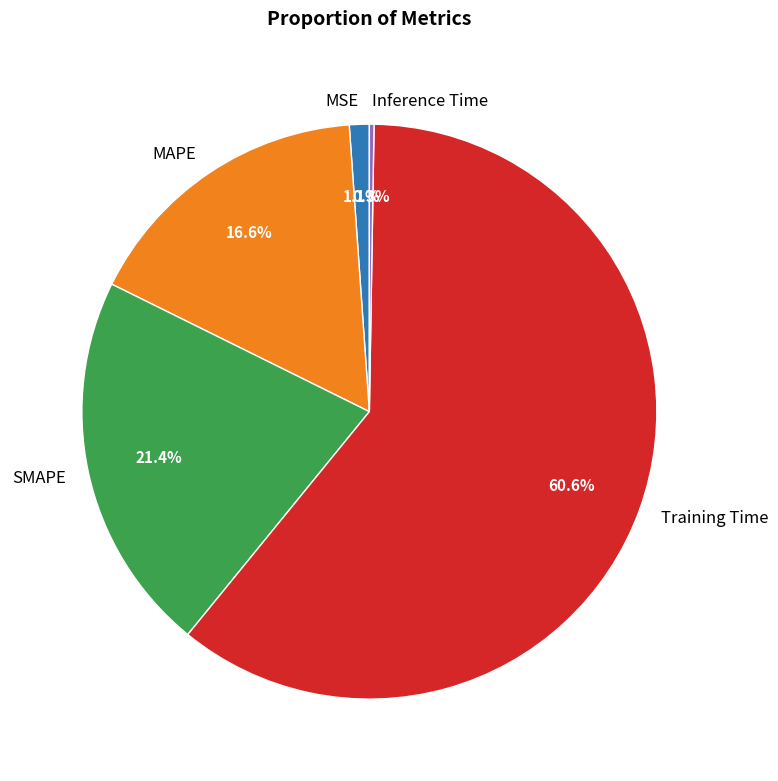

Is it true that MSE is 1% of the pie?

True